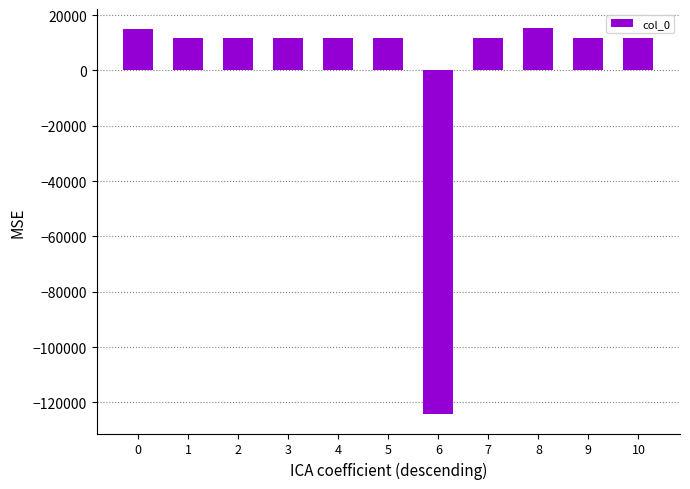

What is the greatest value displayed?

15231.5